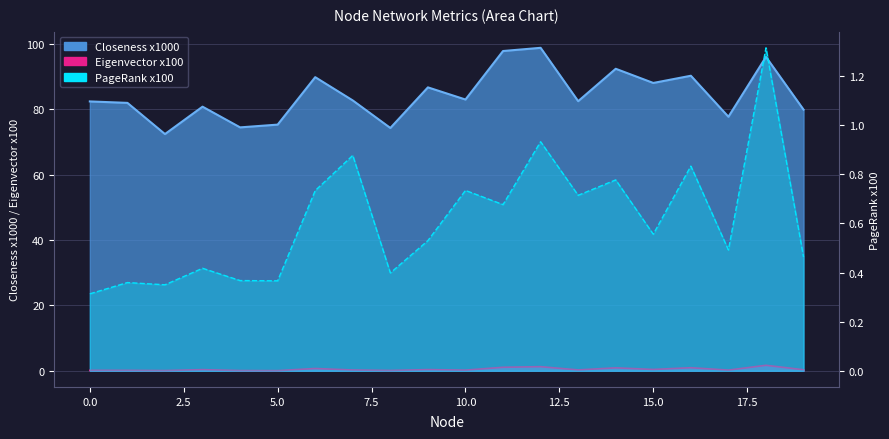

What are all the series names shown in the legend?

Closeness, Eigenvector, PageRank